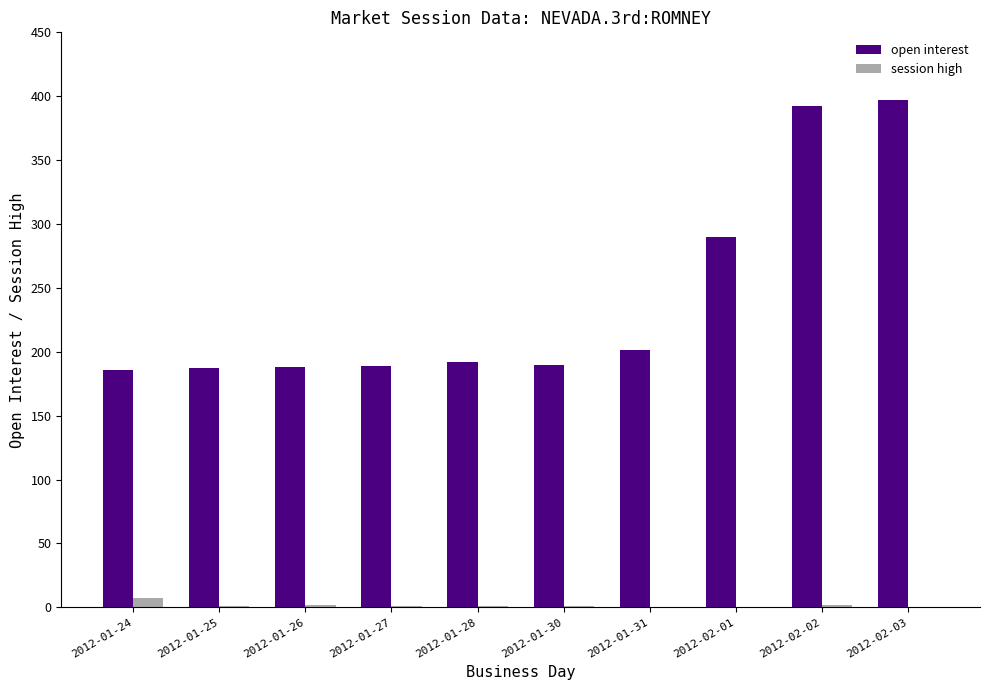

What are all the series names shown in the legend?

open interest, session high